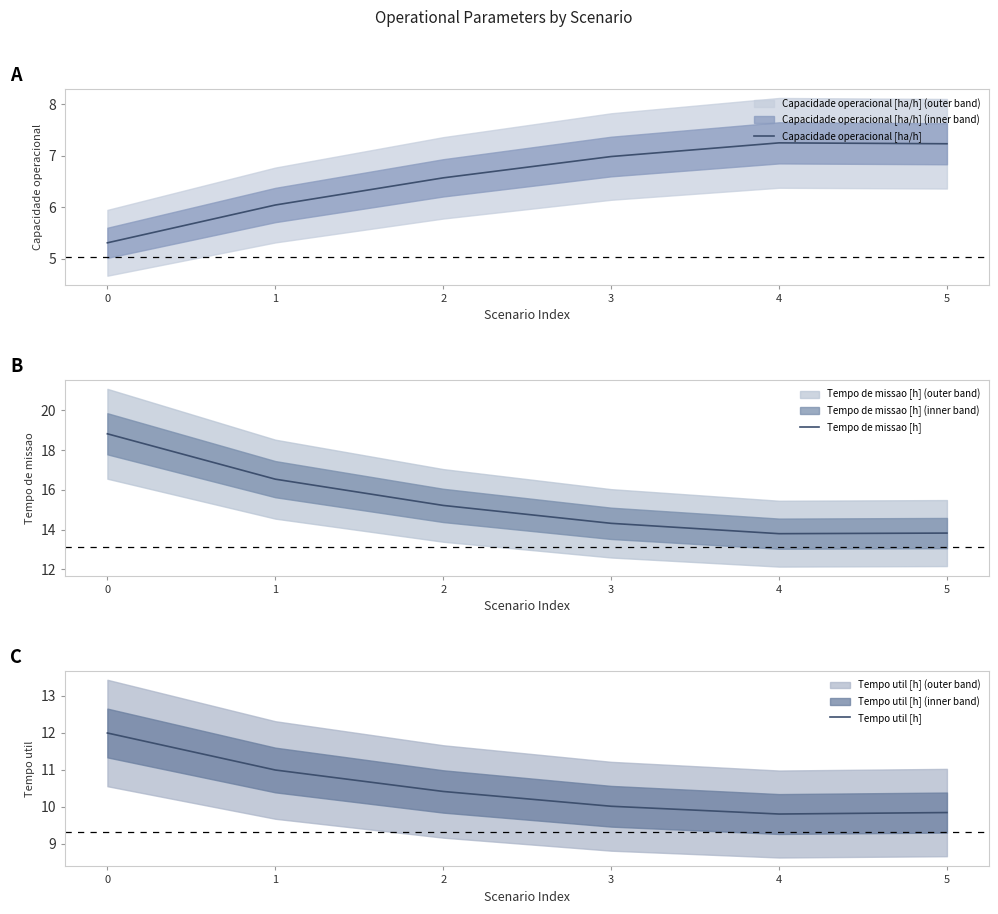

What is the value of the Tempo de missao [h] point at the 4th from the left?

14.3